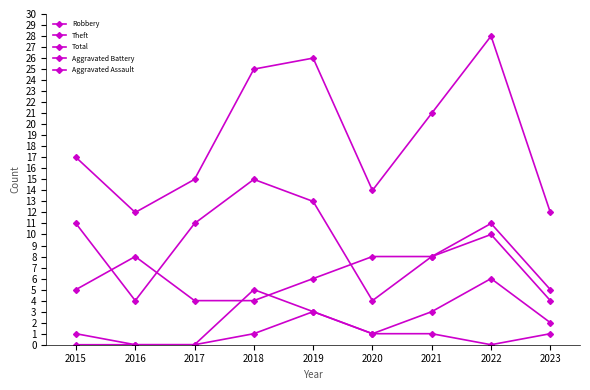

At which label is Aggravated Battery closest to 3?

2019